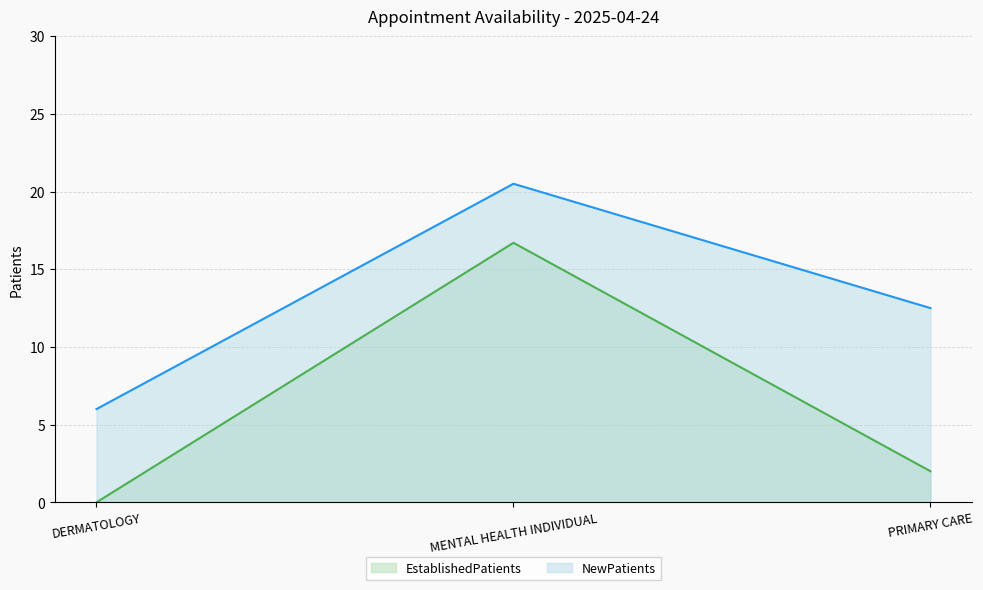

What is the approximate value of NewPatients at MENTAL HEALTH INDIVIDUAL?

20.5